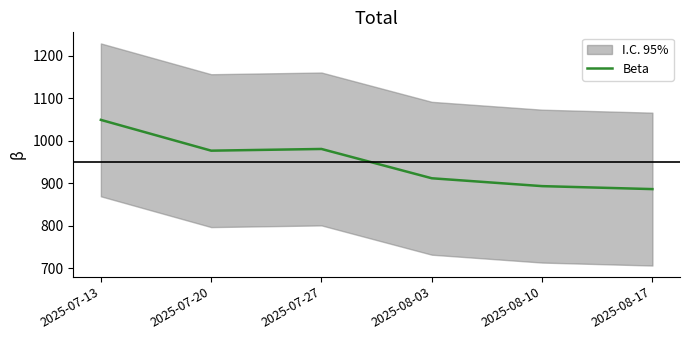

Rank the categories by value from lowest to highest.

2025-08-17, 2025-08-10, 2025-08-03, 2025-07-20, 2025-07-27, 2025-07-13